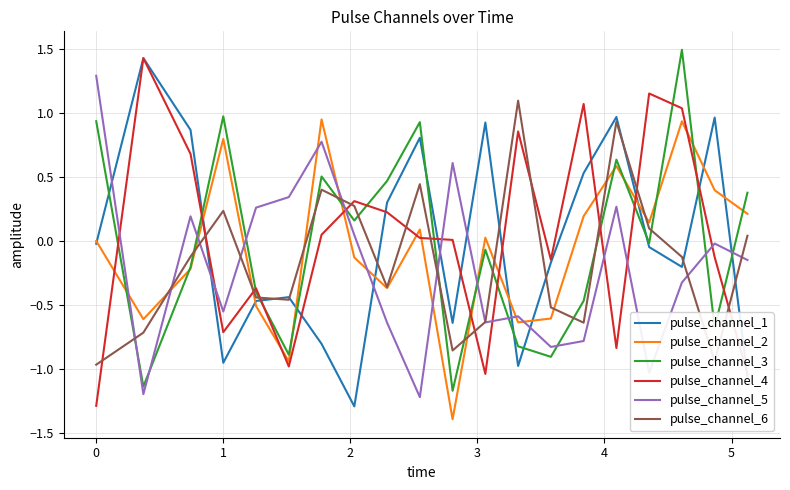

True or false: pulse_channel_1 and pulse_channel_5 intersect in this chart.

True